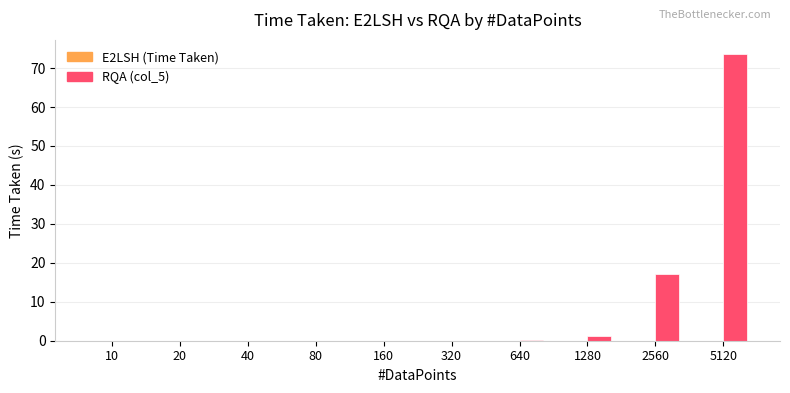

At which category is the sum across all series the highest?

5120